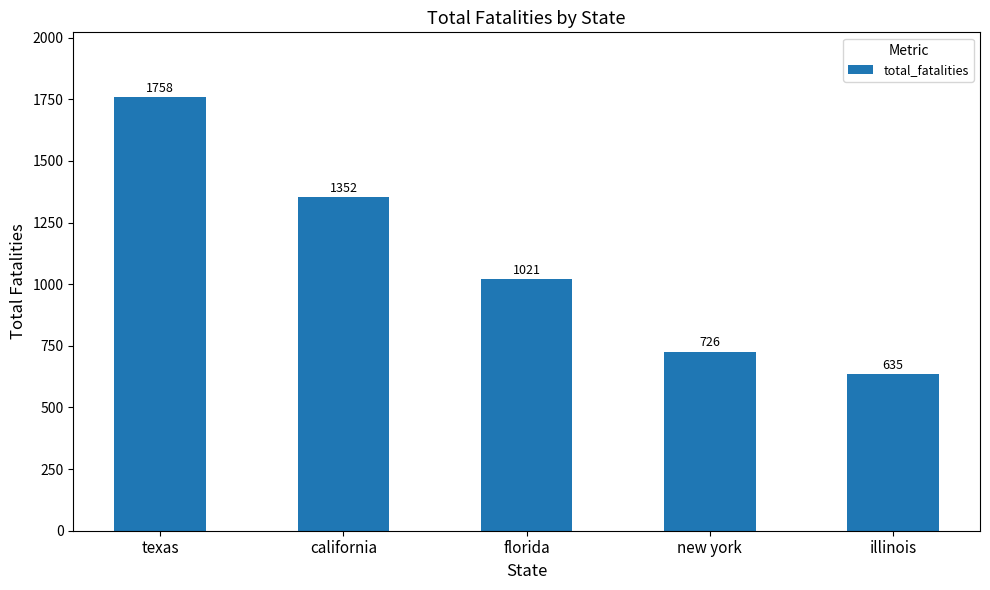

At which label is the value closest to 1196?

california